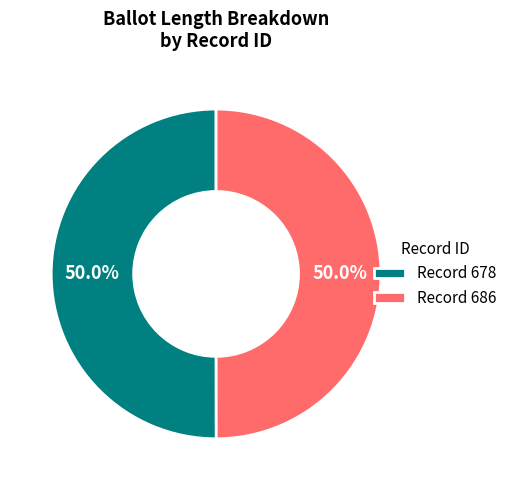

Combined, what portion of the pie is Record 686 and Record 678?

100.0%